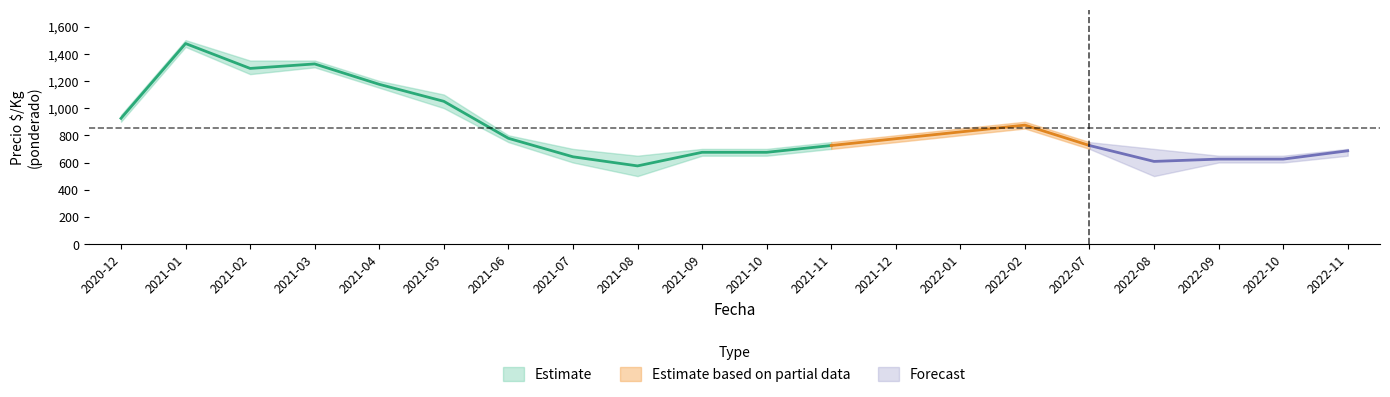

How many distinct data groups are displayed?

3